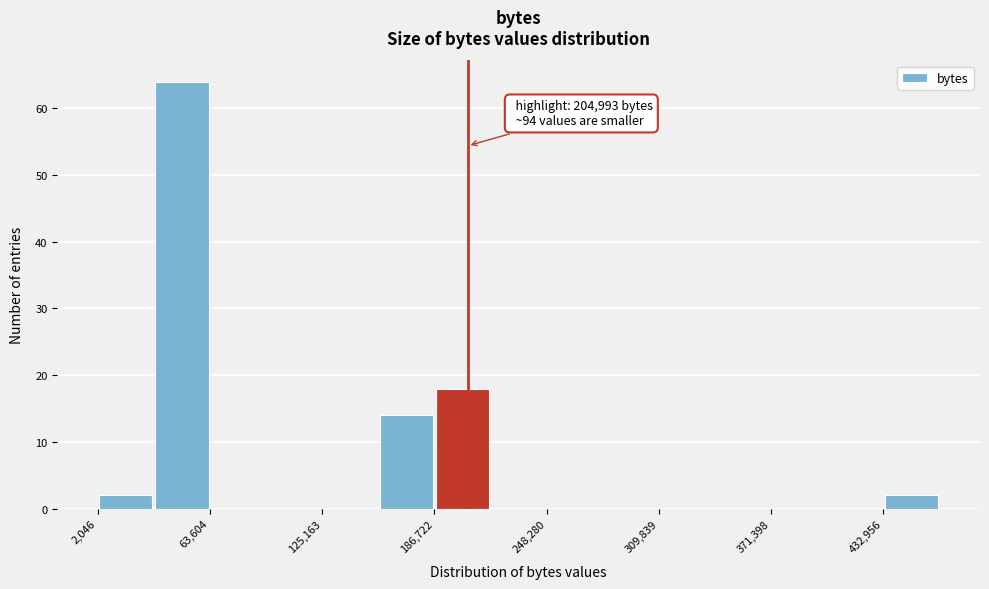

Read against the x-axis, roughly where is the centre of the tallest bar?

50000